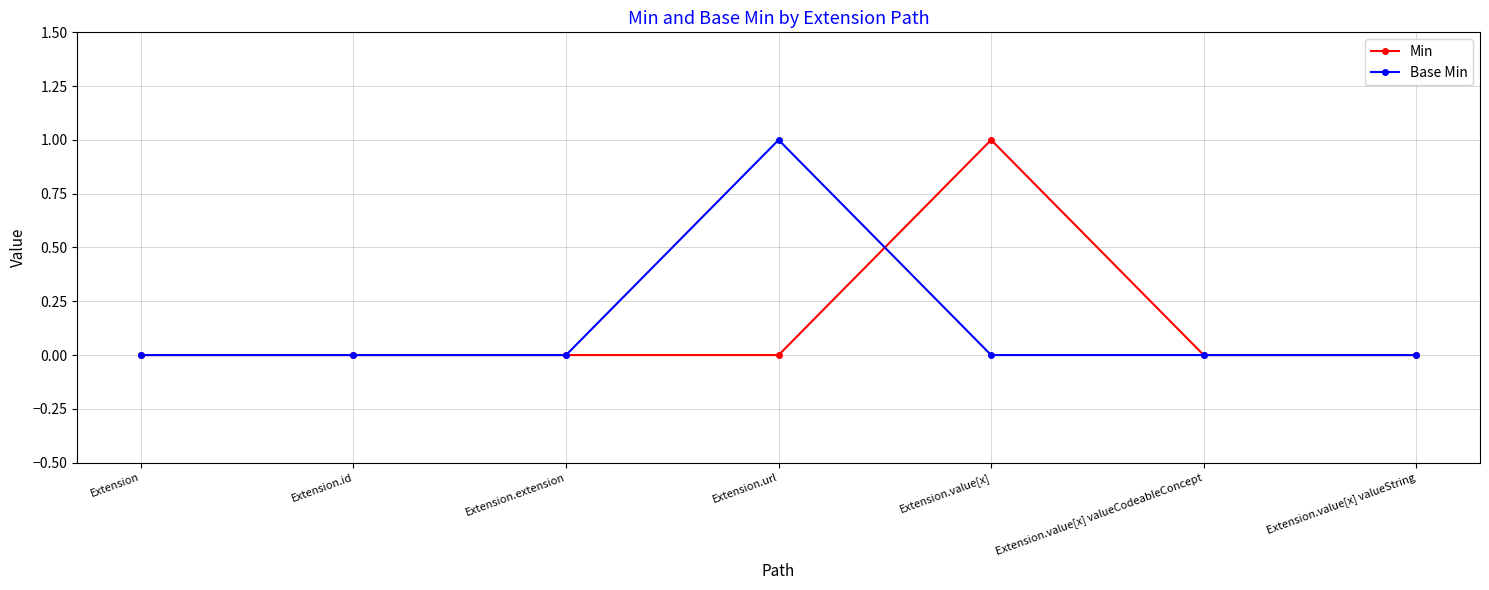

At which label does Min reach its peak?

Extension.value[x]